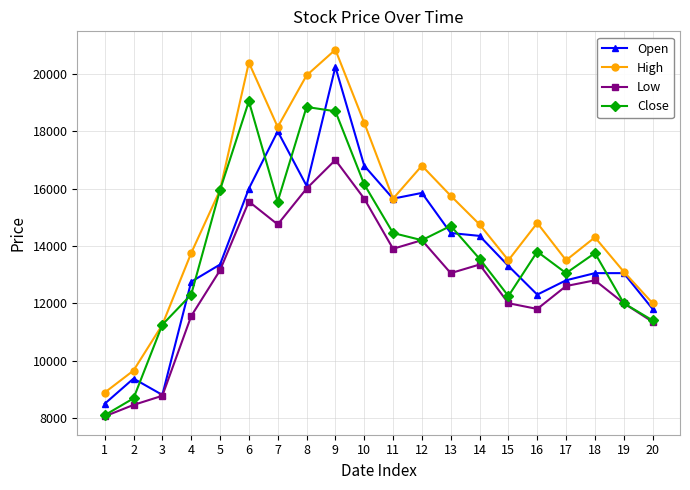

How many lines are shown in the chart?

4